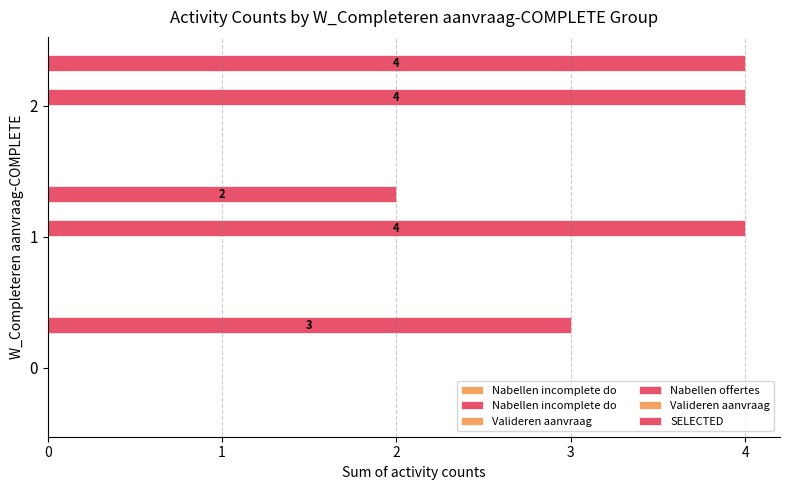

How many categories are shown in the chart?

3